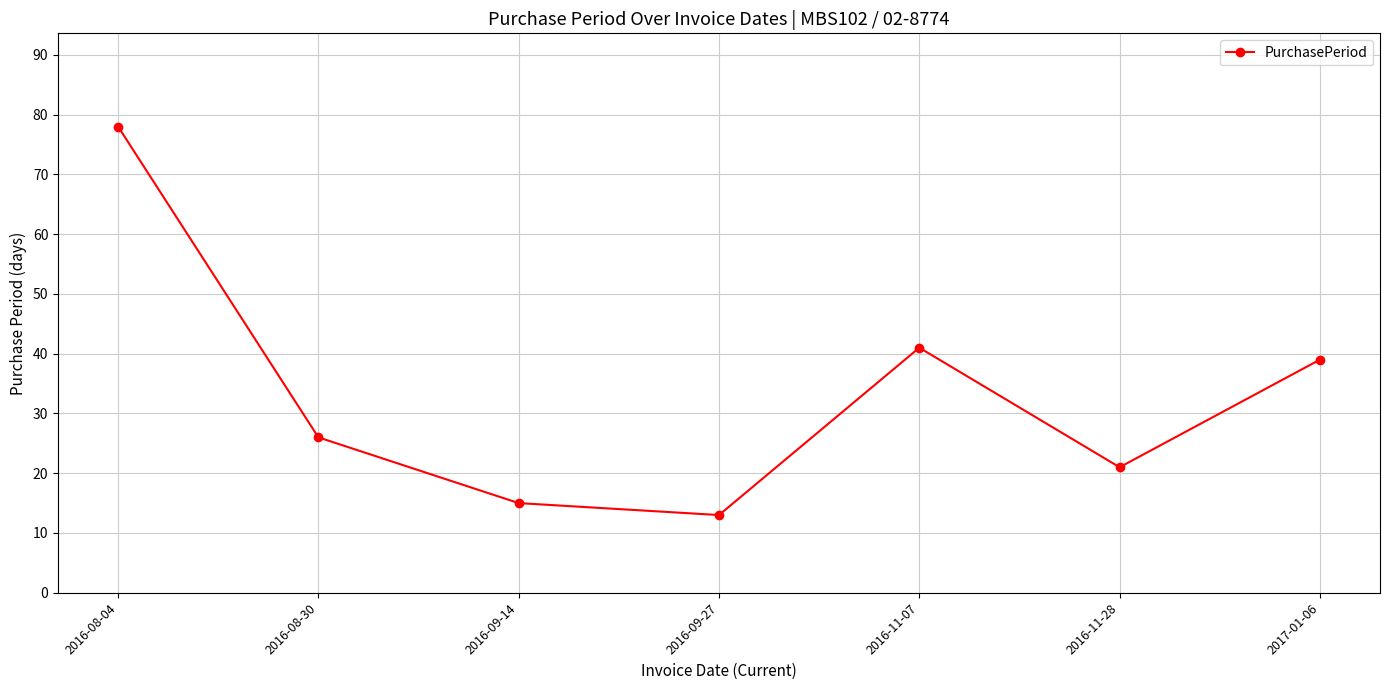

What is the smallest value displayed?

13